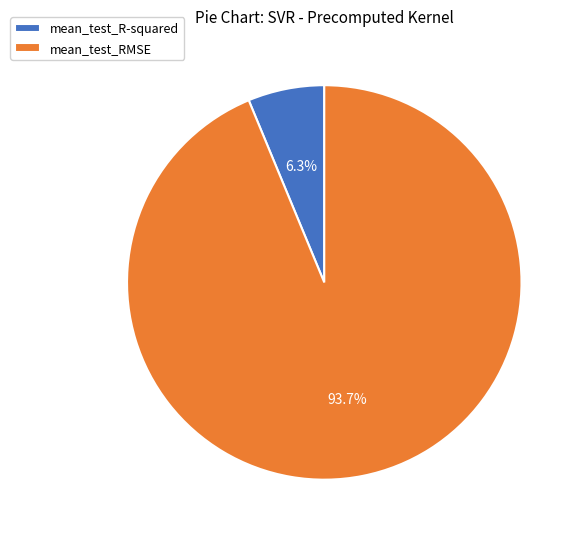

True or false: mean_test_R-squared accounts for 1% of the total.

False